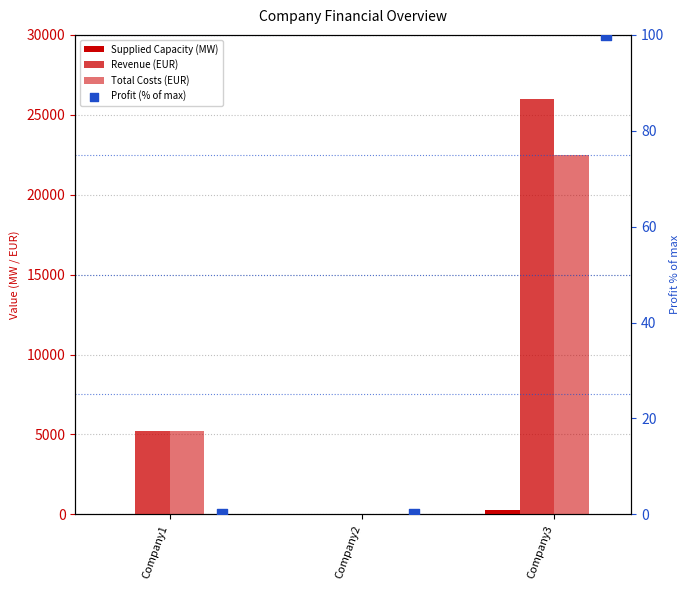

Which series has the largest total across all categories?

Revenue (EUR)